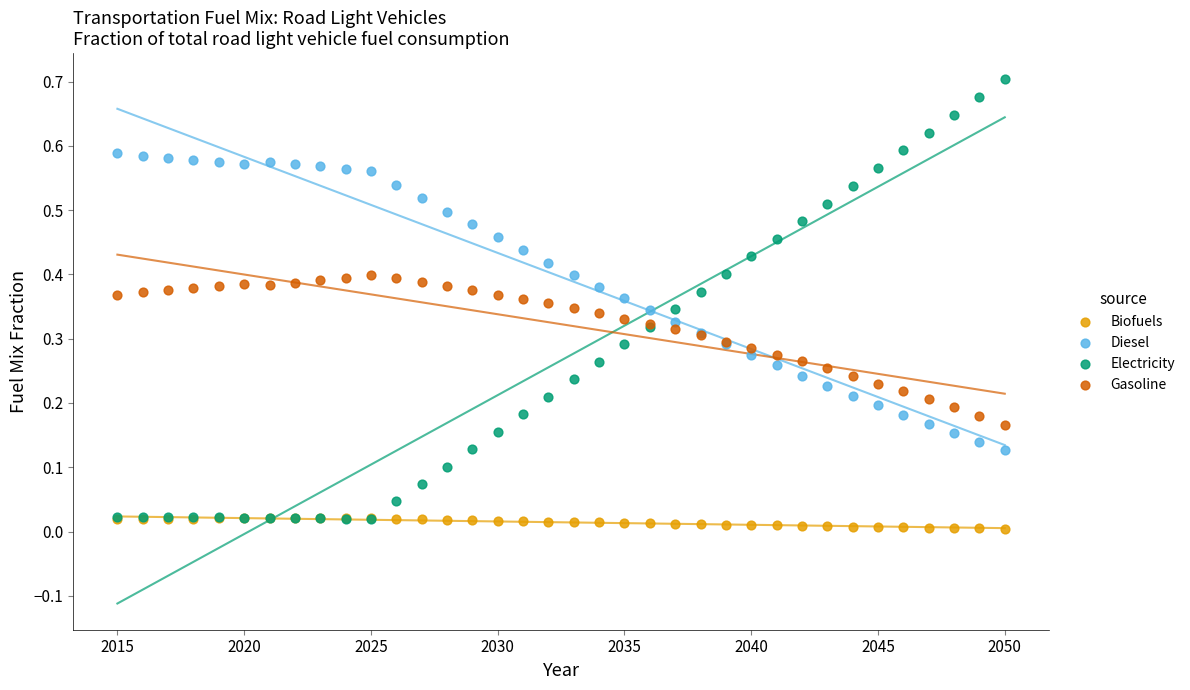

What are all the series names shown in the legend?

Biofuels, Diesel, Electricity, Gasoline